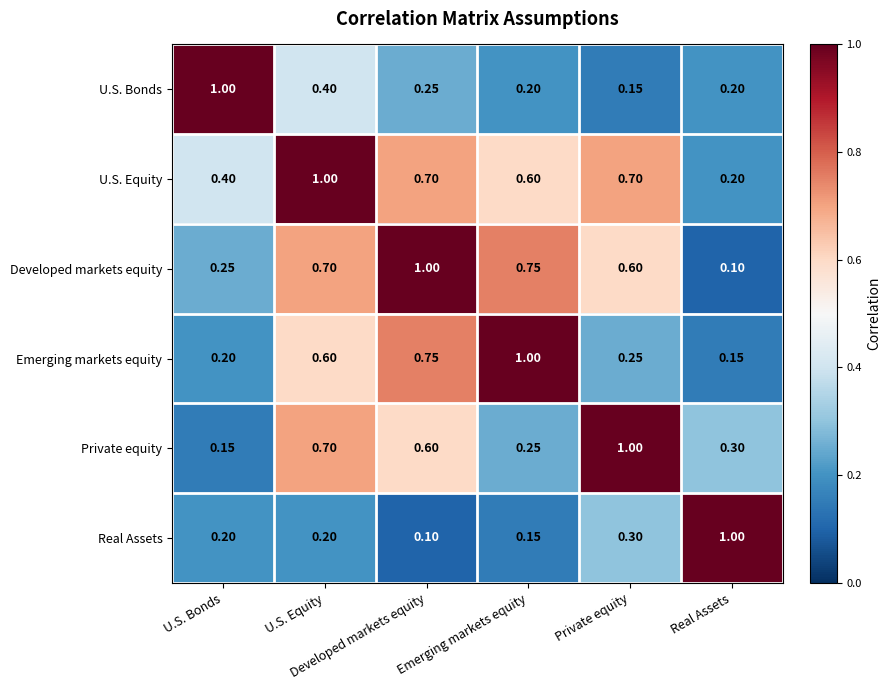

Reading left to right, extract all data points from this chart.

U.S. Bonds: U.S. Bonds=1.0	U.S. Equity=0.4	Developed markets equity=0.2	Emerging markets equity=0.2	Private equity=0.1	Real Assets=0.2
U.S. Equity: U.S. Bonds=0.4	U.S. Equity=1.0	Developed markets equity=0.7	Emerging markets equity=0.6	Private equity=0.7	Real Assets=0.2
Developed markets equity: U.S. Bonds=0.2	U.S. Equity=0.7	Developed markets equity=1.0	Emerging markets equity=0.8	Private equity=0.6	Real Assets=0.1
Emerging markets equity: U.S. Bonds=0.2	U.S. Equity=0.6	Developed markets equity=0.8	Emerging markets equity=1.0	Private equity=0.2	Real Assets=0.1
Private equity: U.S. Bonds=0.1	U.S. Equity=0.7	Developed markets equity=0.6	Emerging markets equity=0.2	Private equity=1.0	Real Assets=0.3
Real Assets: U.S. Bonds=0.2	U.S. Equity=0.2	Developed markets equity=0.1	Emerging markets equity=0.1	Private equity=0.3	Real Assets=1.0